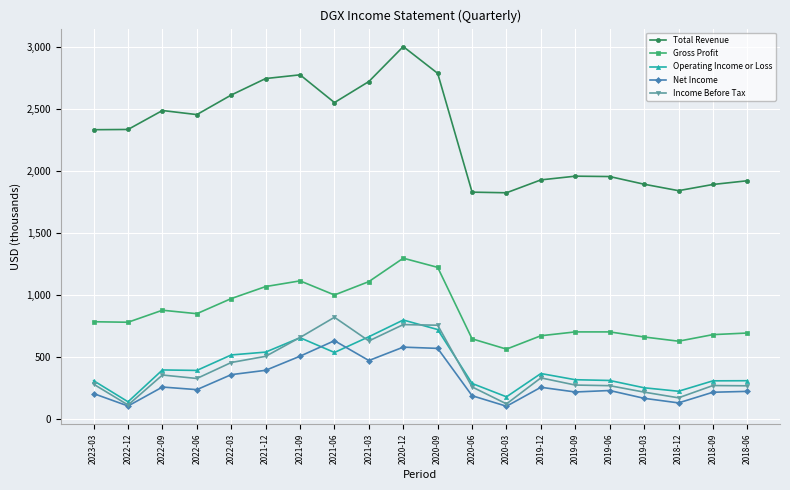

Which series ends up on top after the final intersection of Net Income and Operating Income or Loss?

Operating Income or Loss